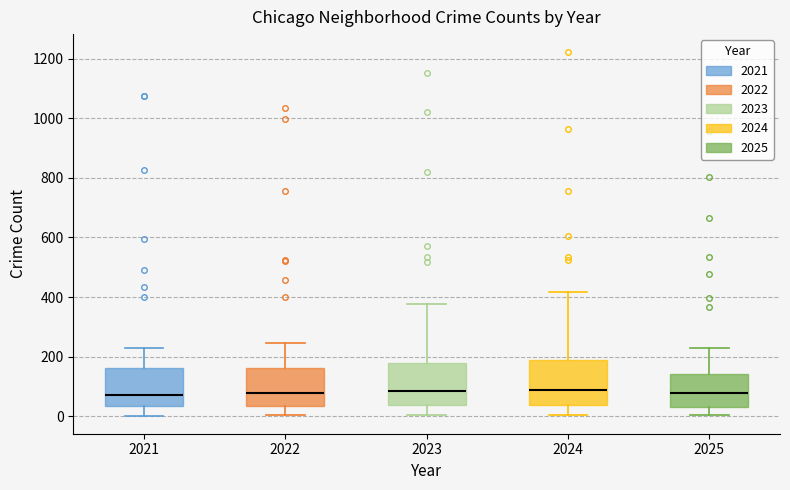

Reading left to right, transcribe this box plot: for each box, give where its median line is, the range the box spans, and where its two whiskers end, as read against the y-axis. The values are not printed on the chart, so give them approximately, as read against the axis.

2021: median 80, box 40 to 160, whiskers 0 to 220
2022: median 80, box 40 to 160, whiskers 0 to 240
2023: median 80, box 40 to 180, whiskers 0 to 380
2024: median 100, box 40 to 200, whiskers 0 to 420
2025: median 80, box 40 to 140, whiskers 0 to 240